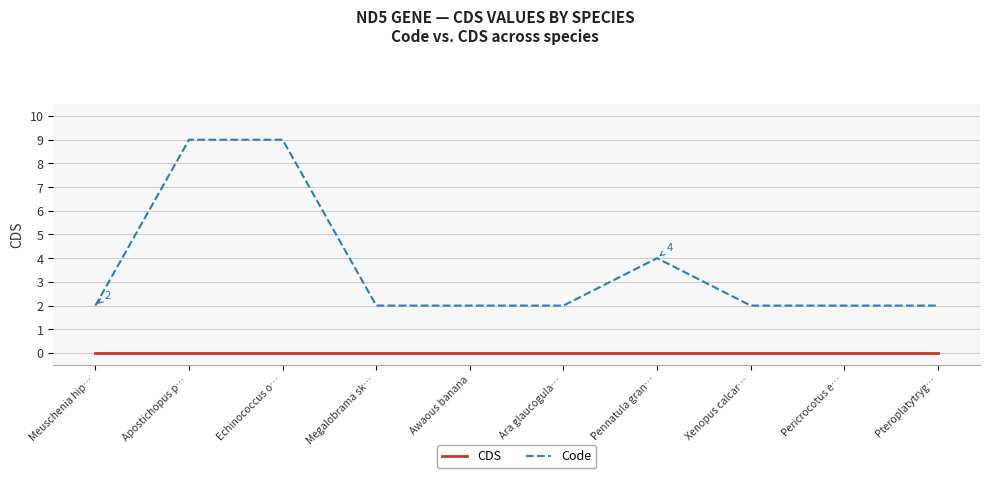

List the series in order of their peak value, lowest first.

CDS, Code